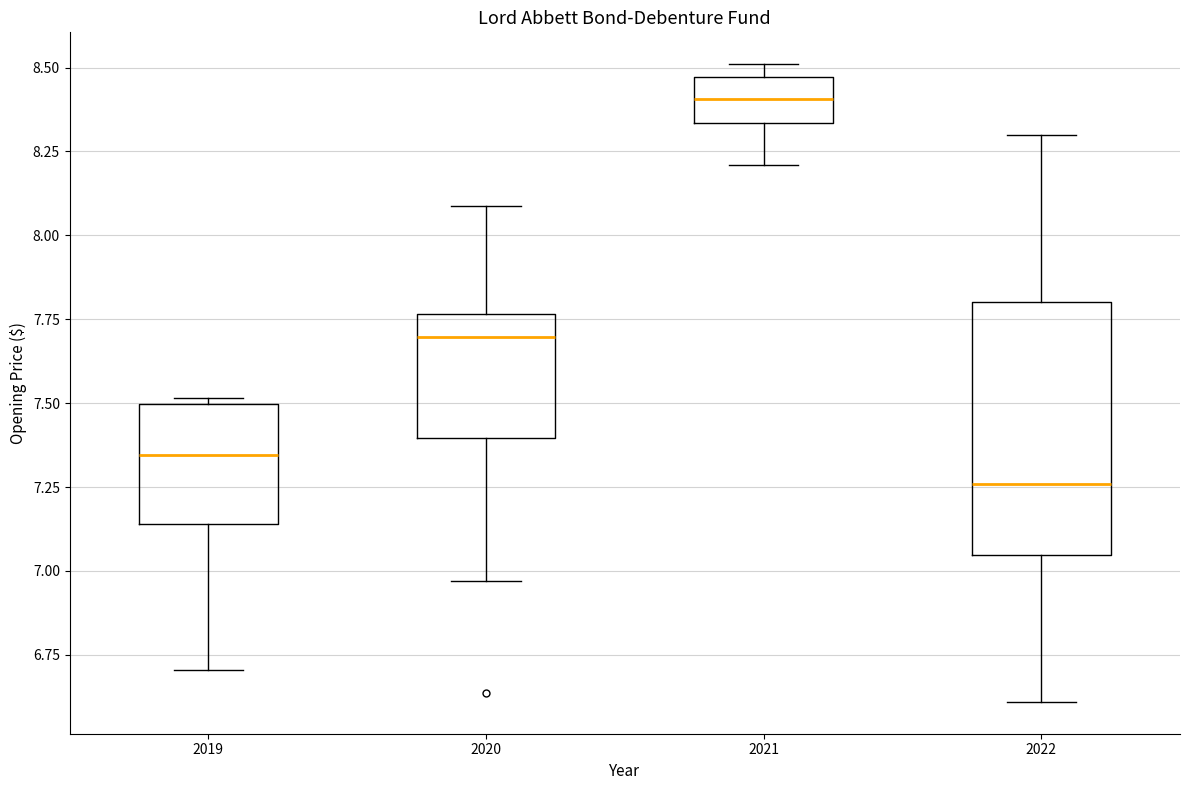

Reading left to right, transcribe this box plot: for each box, give where its median line is, the range the box spans, and where its two whiskers end, as read against the y-axis. The values are not printed on the chart, so give them approximately, as read against the axis.

2019: median 7.35, box 7.15 to 7.50, whiskers 6.70 to 7.50 (just above the box's upper edge)
2020: median 7.70, box 7.40 to 7.75, whiskers 6.95 to 8.10
2021: median 8.40, box 8.35 to 8.45, whiskers 8.20 to 8.50
2022: median 7.25, box 7.05 to 7.80, whiskers 6.60 to 8.30